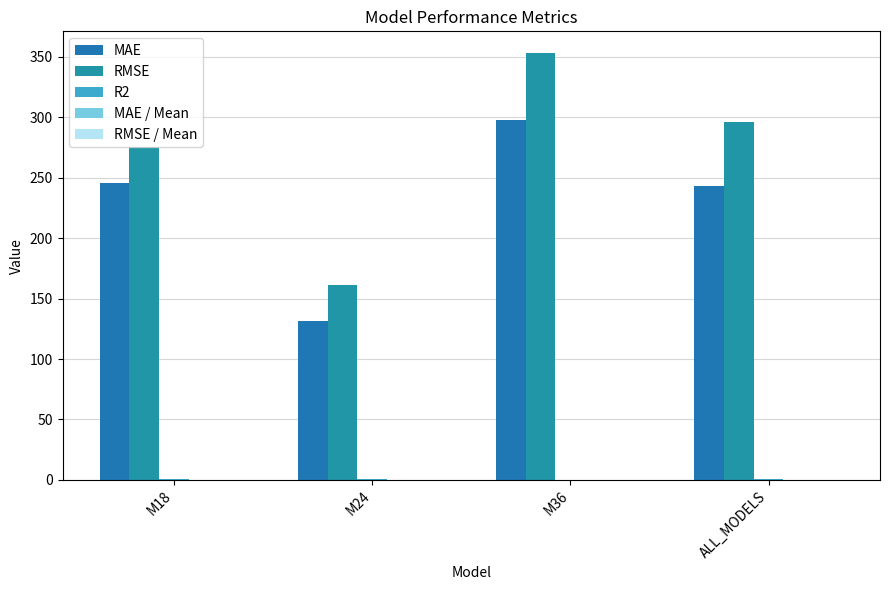

Which category has the lowest value in the RMSE / Mean series?

M24